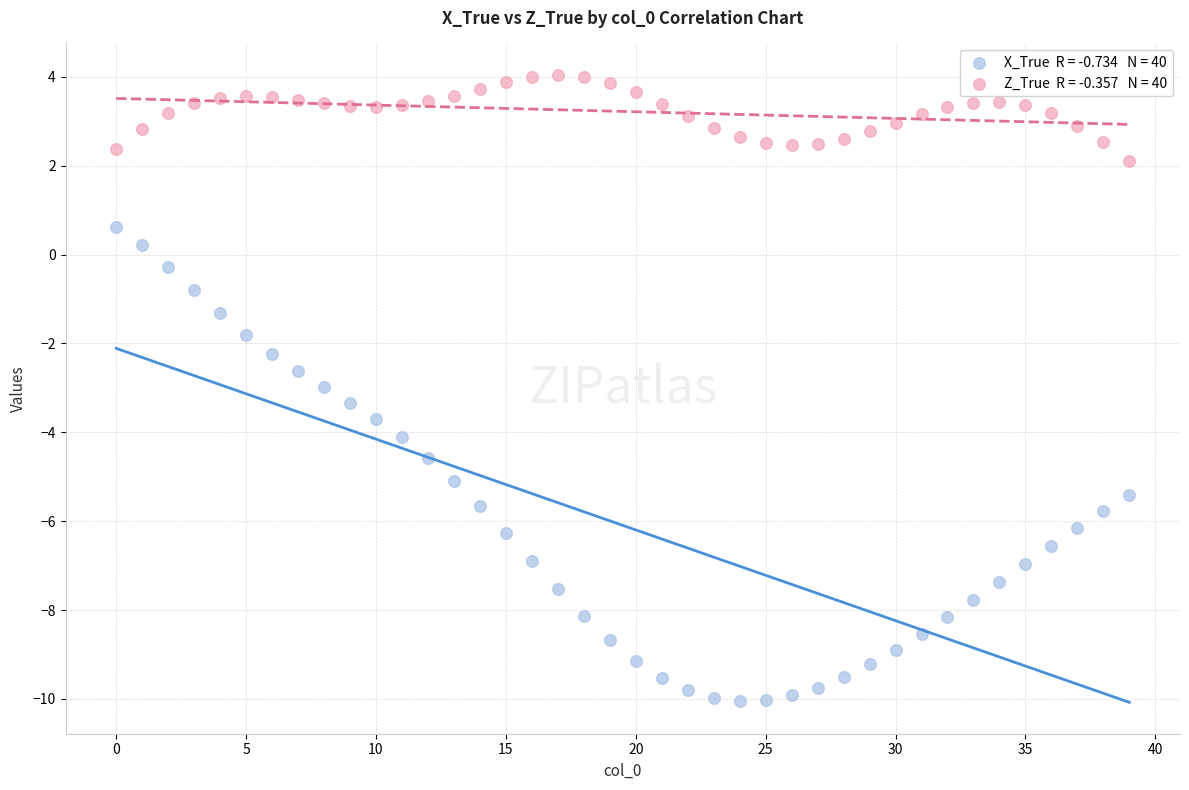

Across all data points, what is the range of Y values (max minus min)?

14.1